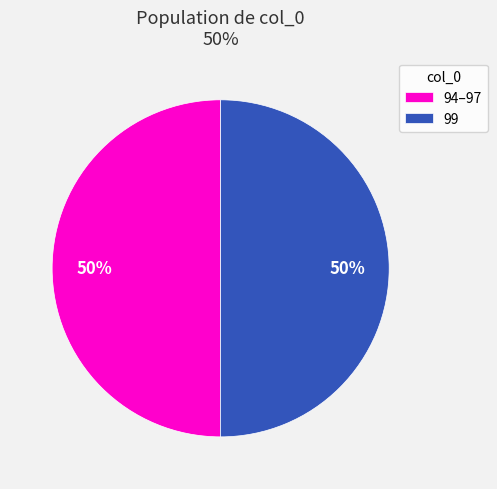

What is the ratio of the value at 99 to the value at 94–97?

1.0